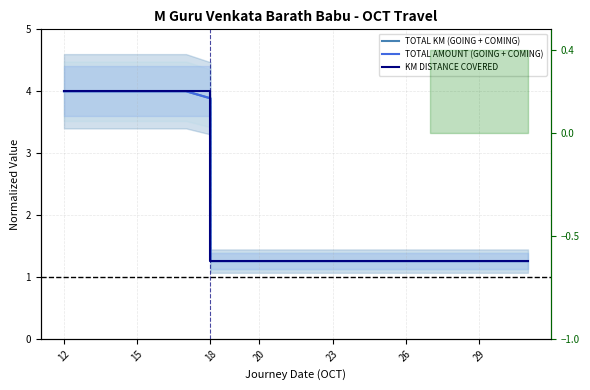

True or false: KM DISTANCE COVERED and TOTAL AMOUNT (GOING + COMING) cross at least once.

False